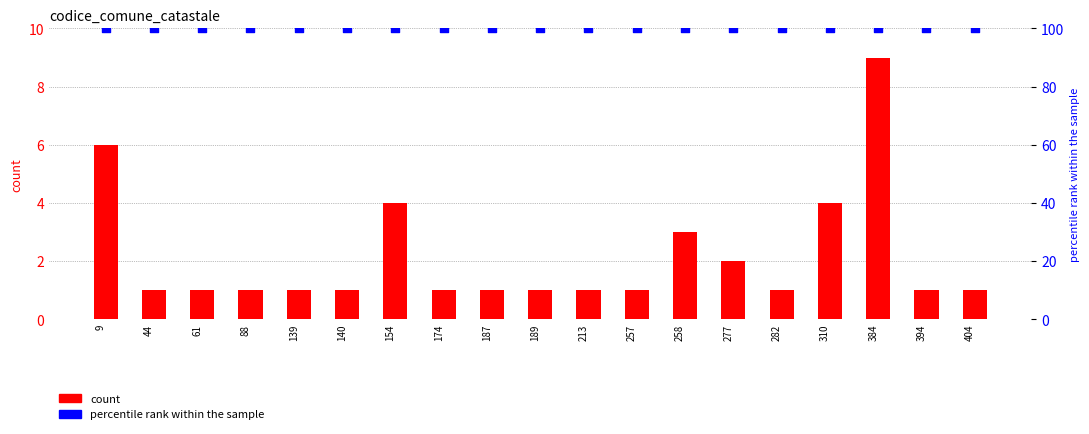

What are all the series names shown in the legend?

count, percentile rank within the sample